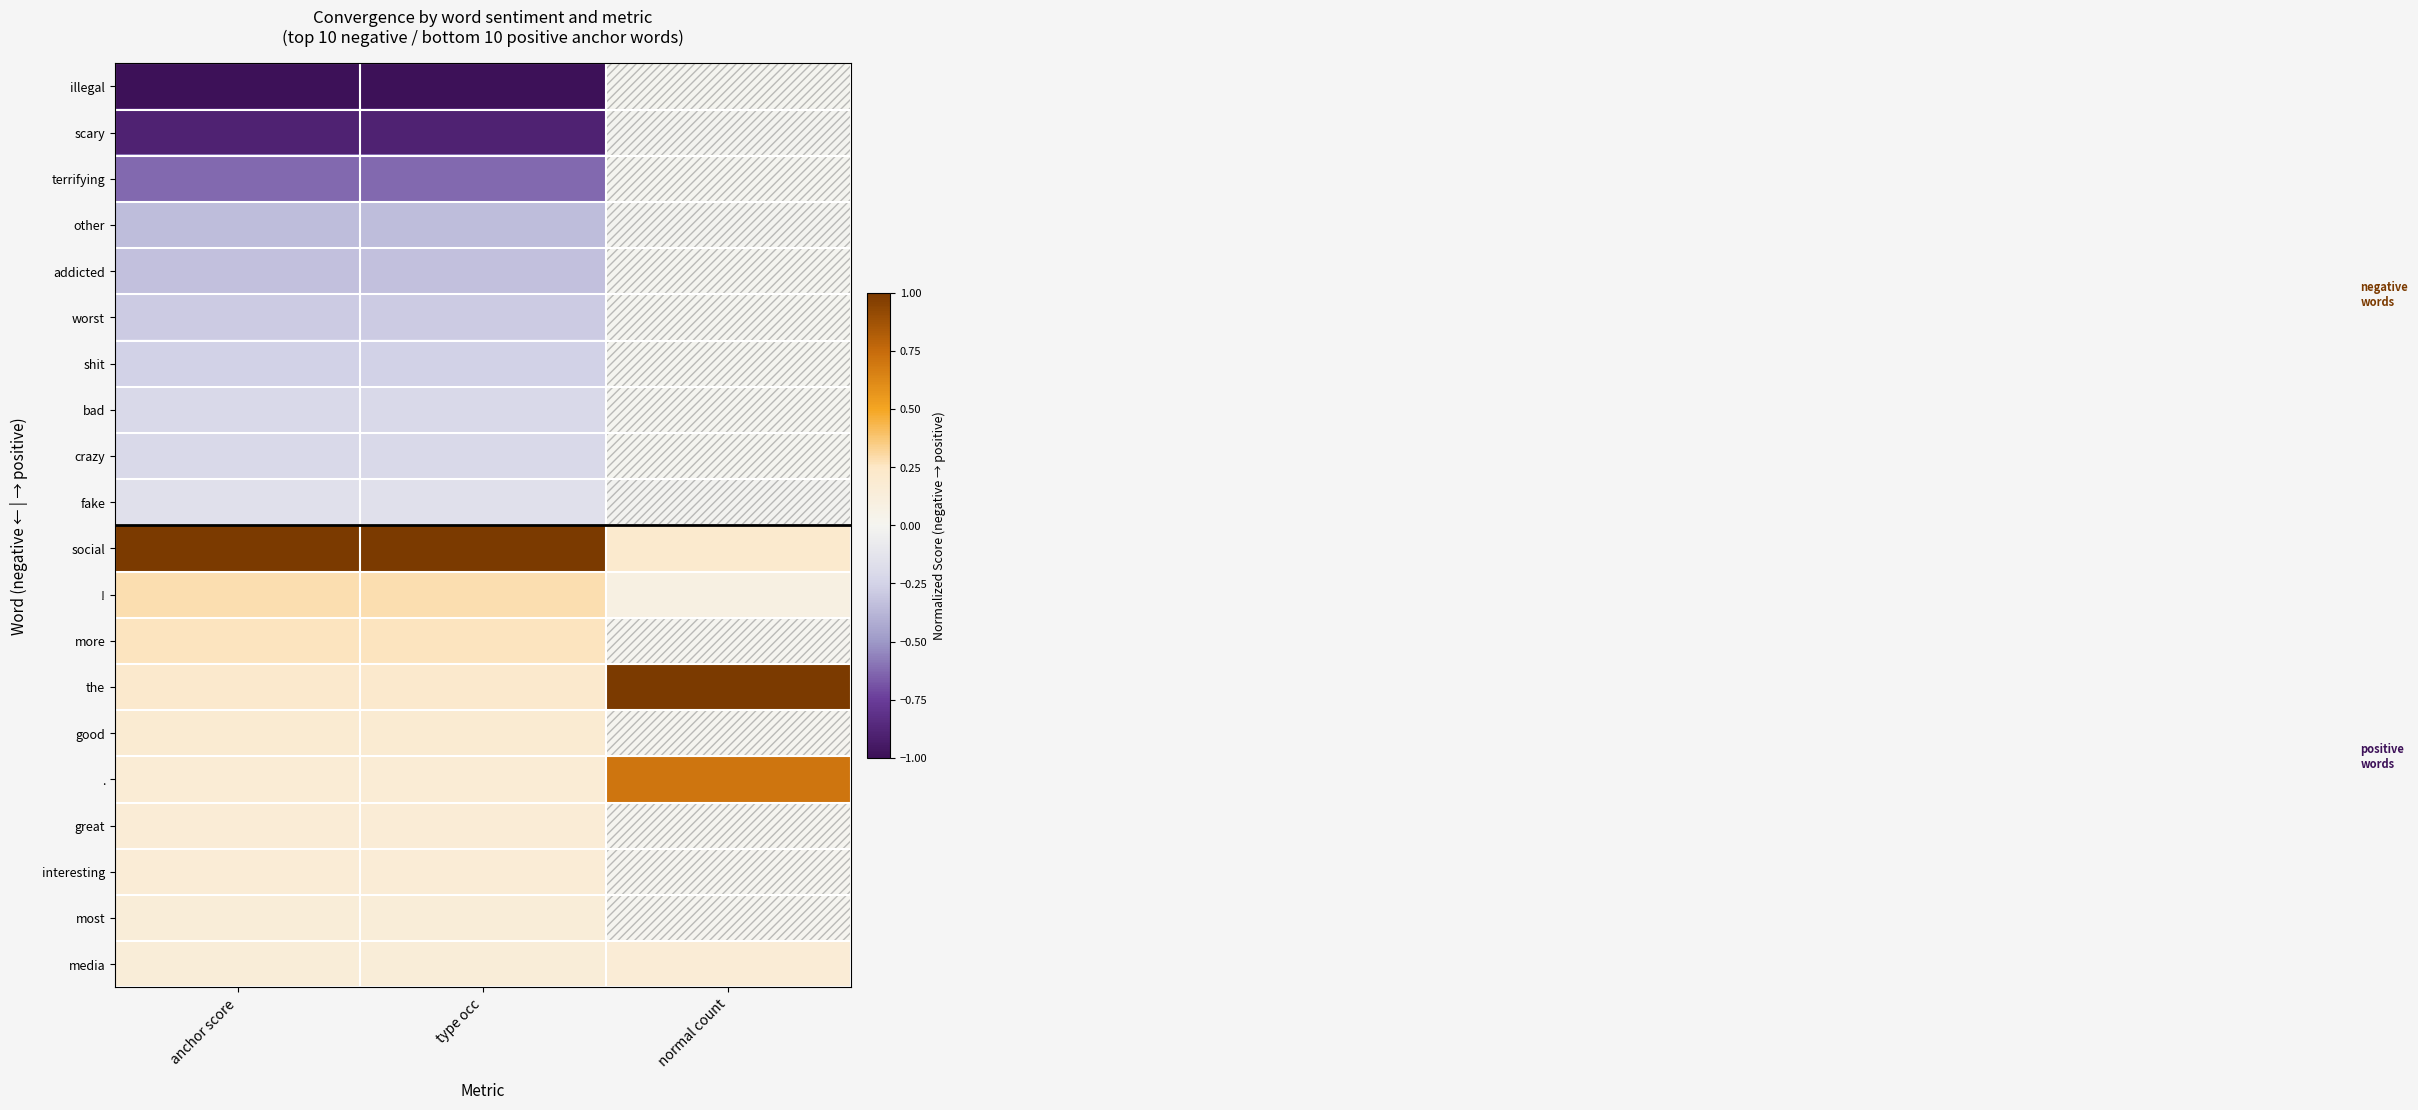

What is the spread (max minus min) of values at anchor score?

2.0